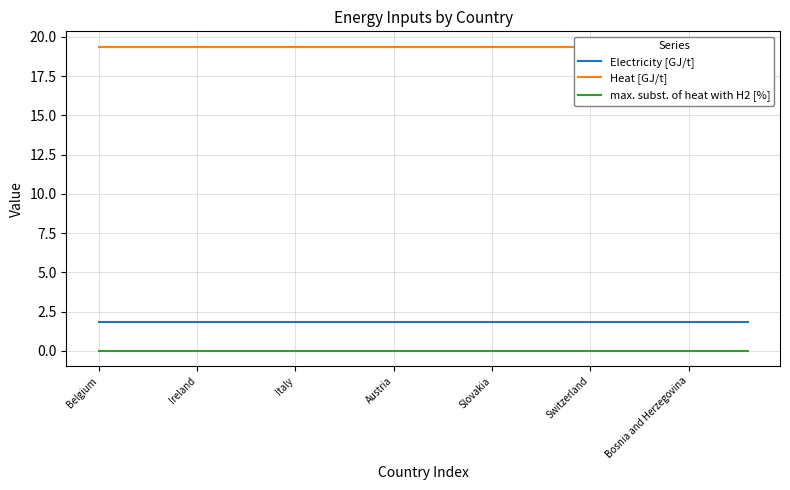

Reading left to right, transcribe all the data shown in this chart.

Electricity [GJ/t]: 1.8	1.8	1.8	1.8	1.8	1.8	1.8	1.8	1.8	1.8	1.8	1.8	1.8	1.8	1.8	1.8	1.8	1.8	1.8	1.8	1.8	1.8	1.8	1.8	1.8	1.8	1.8	1.8	1.8	1.8	1.8	1.8	1.8	1.8
Heat [GJ/t]: 19.4	19.4	19.4	19.4	19.4	19.4	19.4	19.4	19.4	19.4	19.4	19.4	19.4	19.4	19.4	19.4	19.4	19.4	19.4	19.4	19.4	19.4	19.4	19.4	19.4	19.4	19.4	19.4	19.4	19.4	19.4	19.4	19.4	19.4
max. subst. of heat with H2 [%]: 0.0	0.0	0.0	0.0	0.0	0.0	0.0	0.0	0.0	0.0	0.0	0.0	0.0	0.0	0.0	0.0	0.0	0.0	0.0	0.0	0.0	0.0	0.0	0.0	0.0	0.0	0.0	0.0	0.0	0.0	0.0	0.0	0.0	0.0